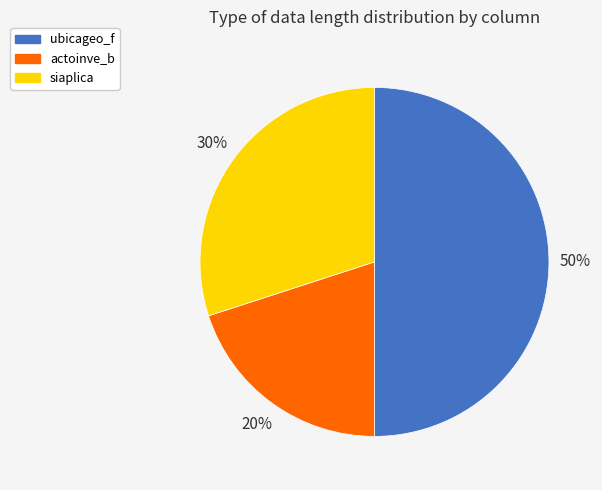

To the nearest percent, what is the average slice percentage?

33%